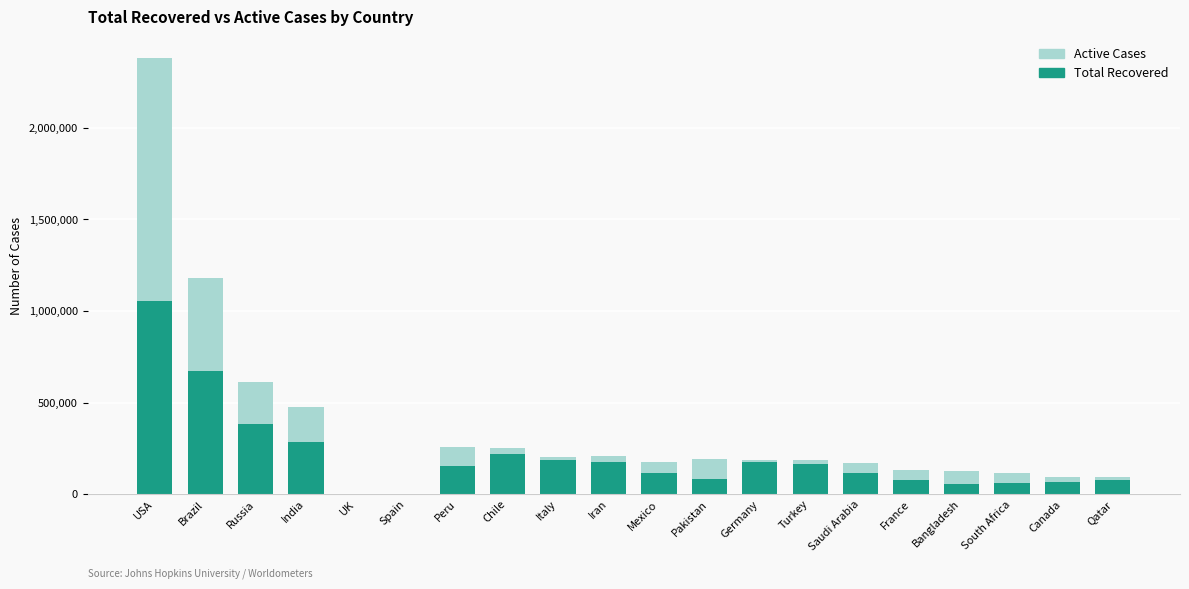

Count the number of categories in the chart.

20